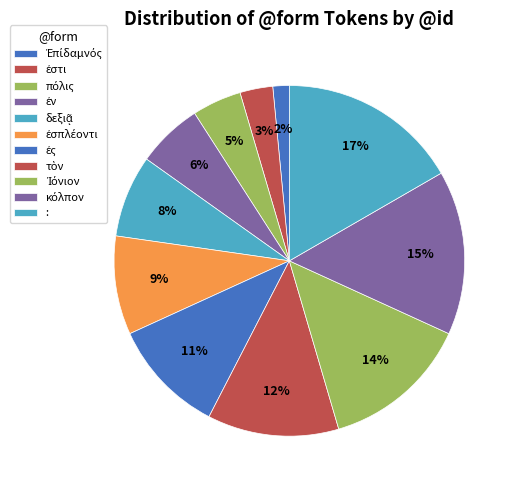

What percentage do πόλις and ἐς together represent?

15.2%